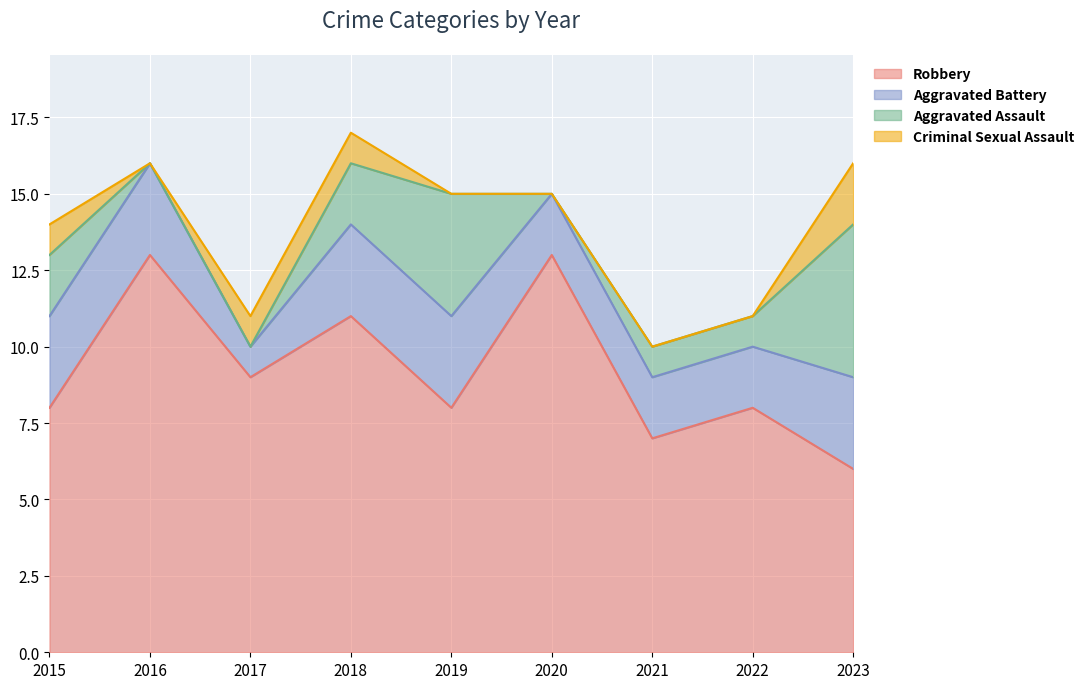

How many data points in Criminal Sexual Assault are above 0?

4